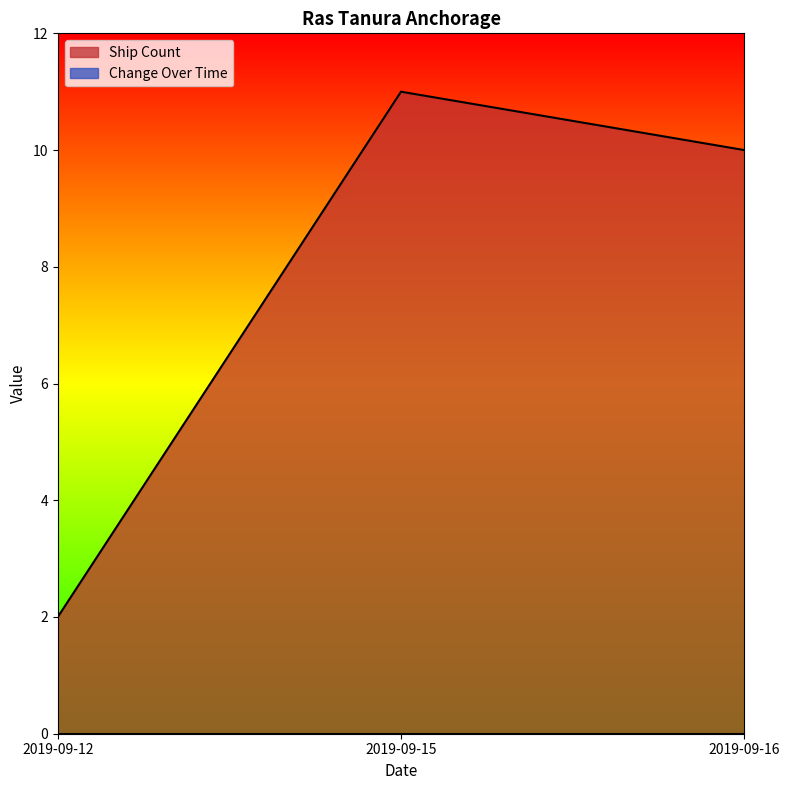

True or false: the data shows 13 at 2019-09-16.

False